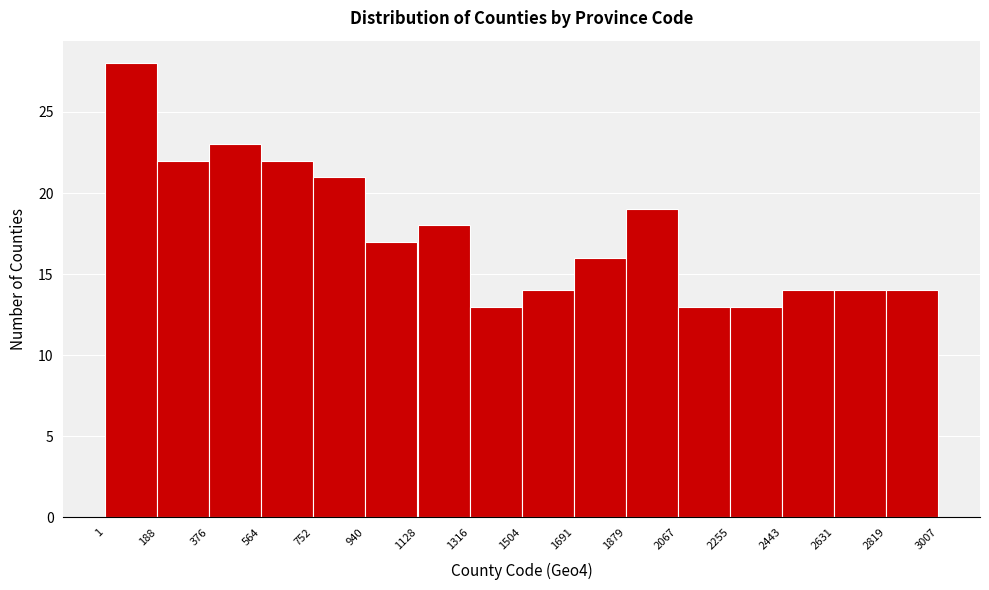

Reading left to right, transcribe this chart: for each bar, give the range it covers on the x-axis and its height. The values are not printed on the chart, so give them approximately, as read against the axis.

1 to 188: 28
188 to 376: 22
376 to 564: 23
564 to 752: 22
752 to 940: 21
940 to 1128: 17
1128 to 1316: 18
1316 to 1504: 13
1504 to 1691: 14
1691 to 1879: 16
1879 to 2067: 19
2067 to 2255: 13
2255 to 2443: 13
2443 to 2631: 14
2631 to 2819: 14
2819 to 3007: 14